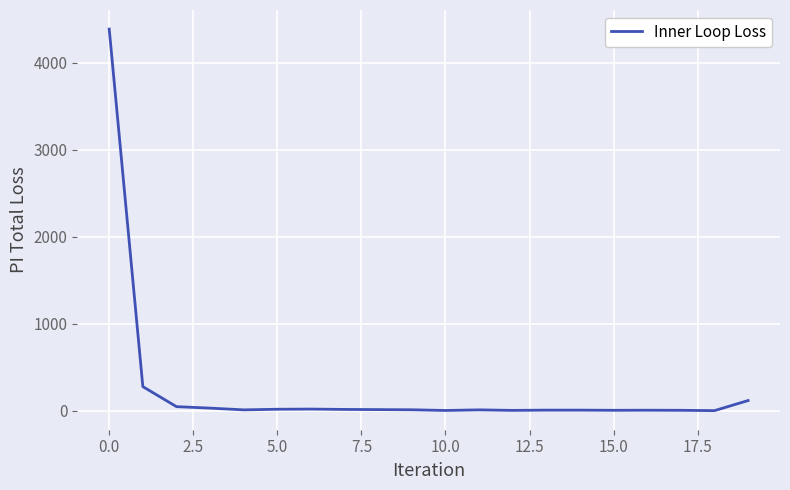

What is the greatest value displayed?

4386